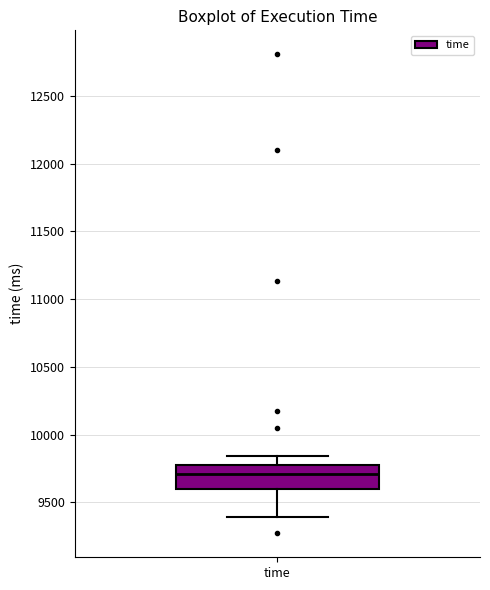

Where is the lower edge of the box for time on the y-axis? The values are not printed on the chart, so give them approximately, as read against the axis.

9600